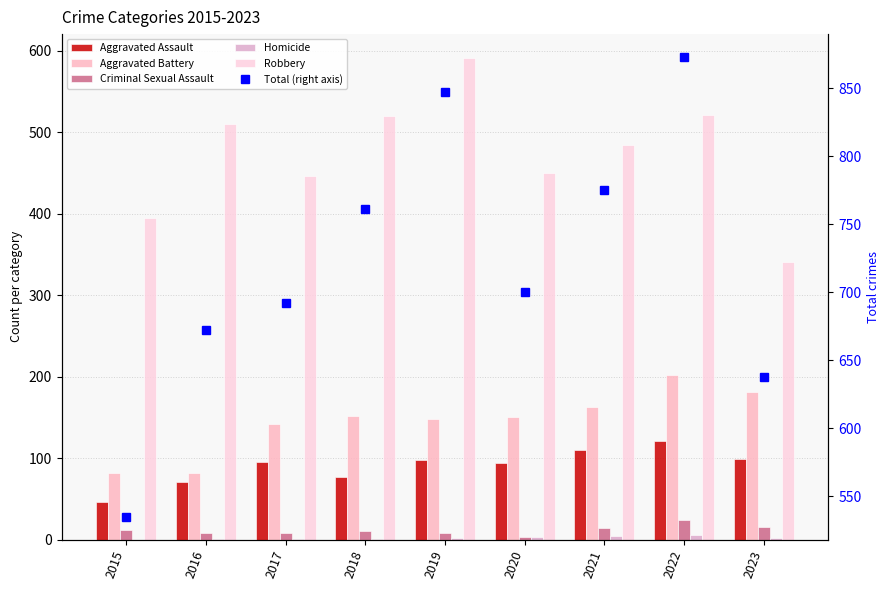

Is it true that Total (right axis) equals 847 at 2019?

True